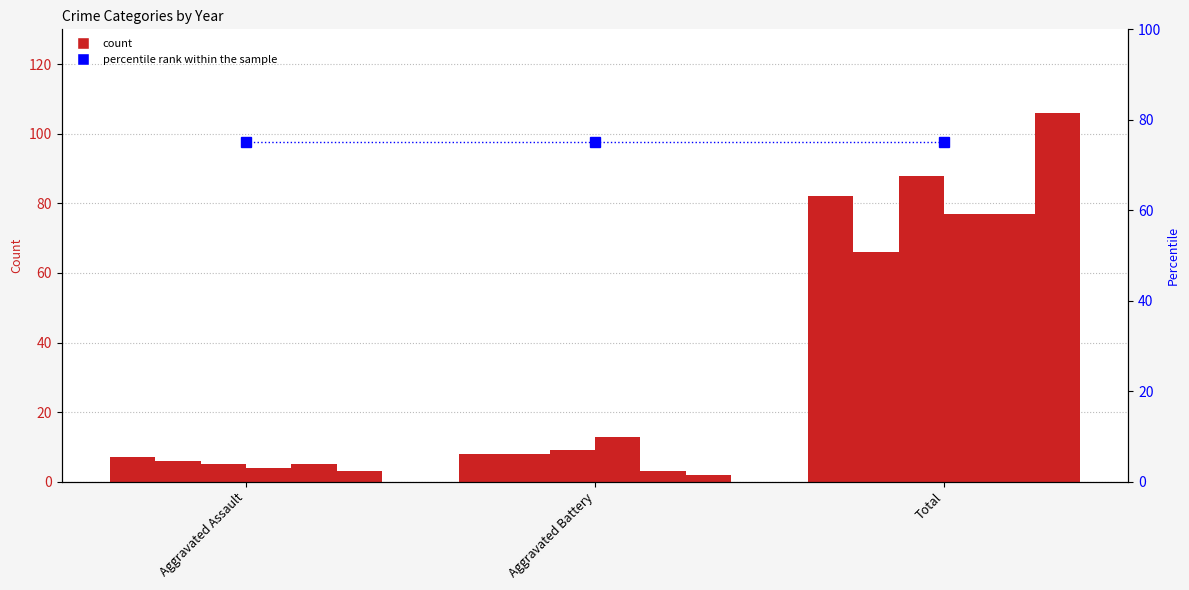

At which label is 2018 closest to 46?

Aggravated Battery